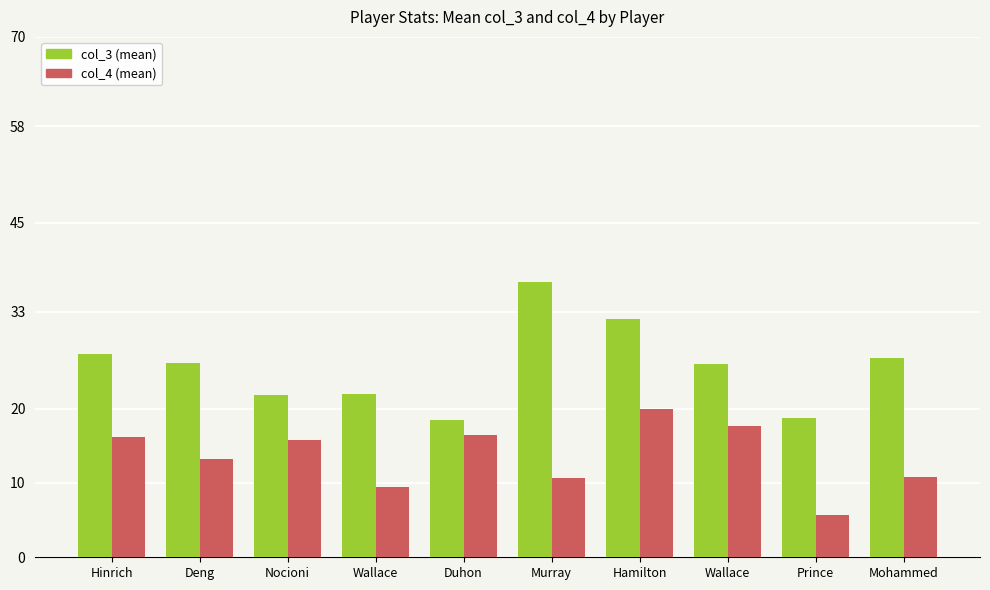

What is the spread (max minus min) of values at Duhon?

2.0